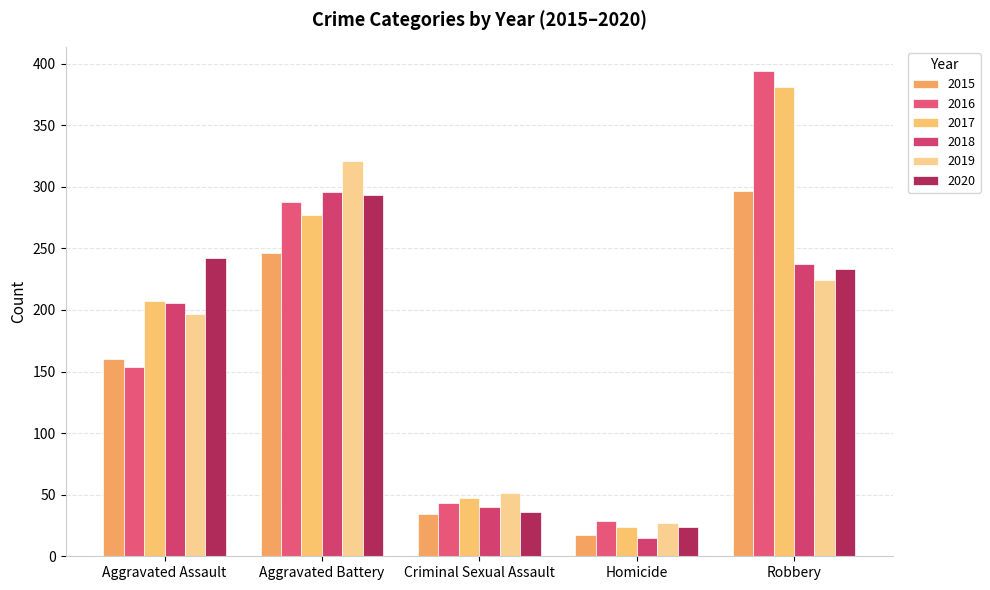

What is the spread (max minus min) of values at Criminal Sexual Assault?

17